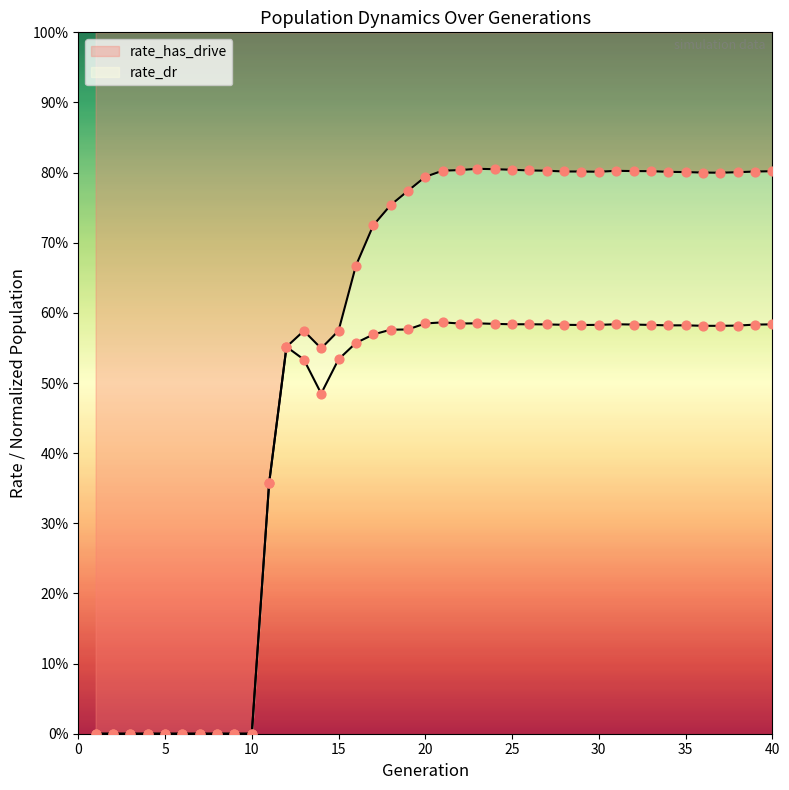

At which category is the sum across all series the highest?

23